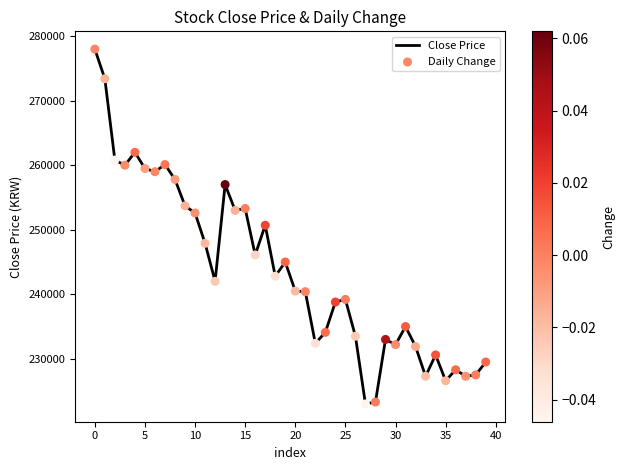

What is the smallest value displayed?

223000